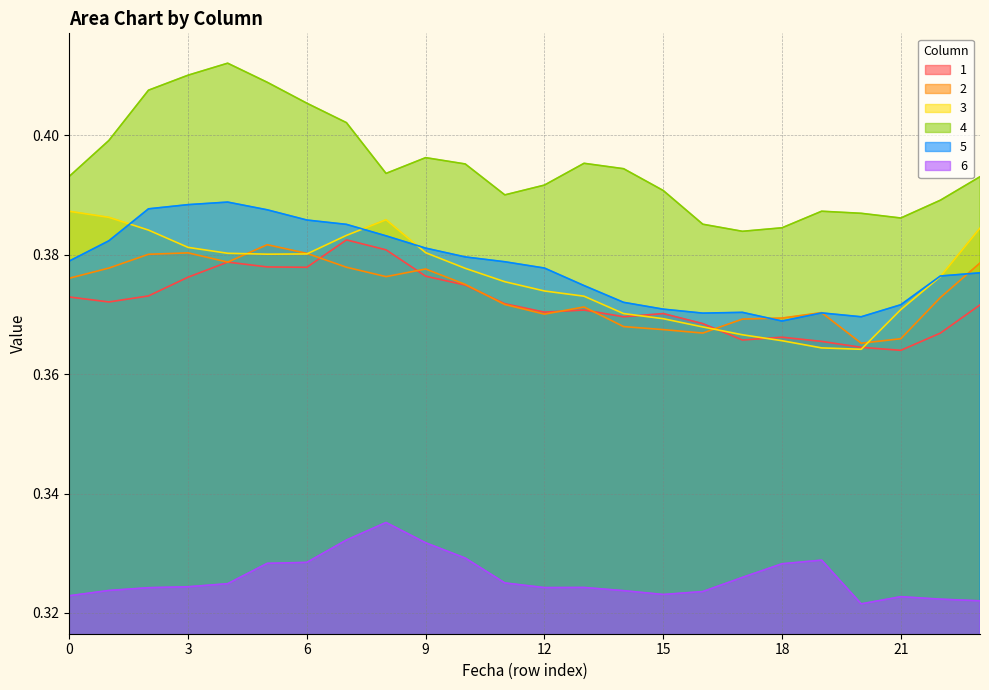

What are all the series names shown in the legend?

1, 2, 3, 4, 5, 6